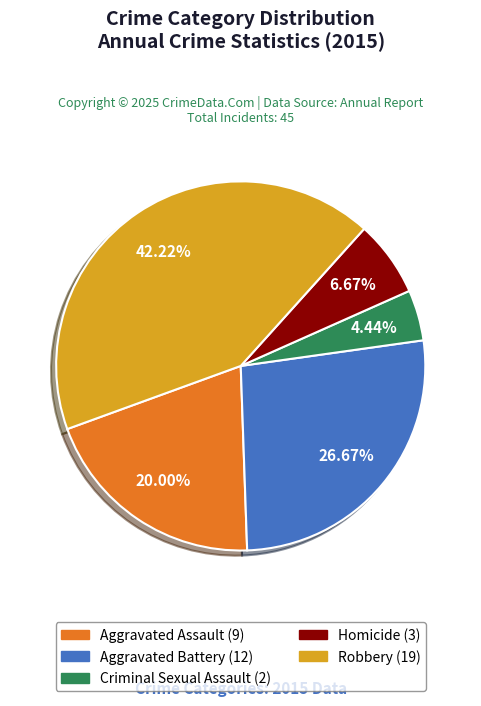

What percentage is the Robbery slice, to the nearest percent?

42%